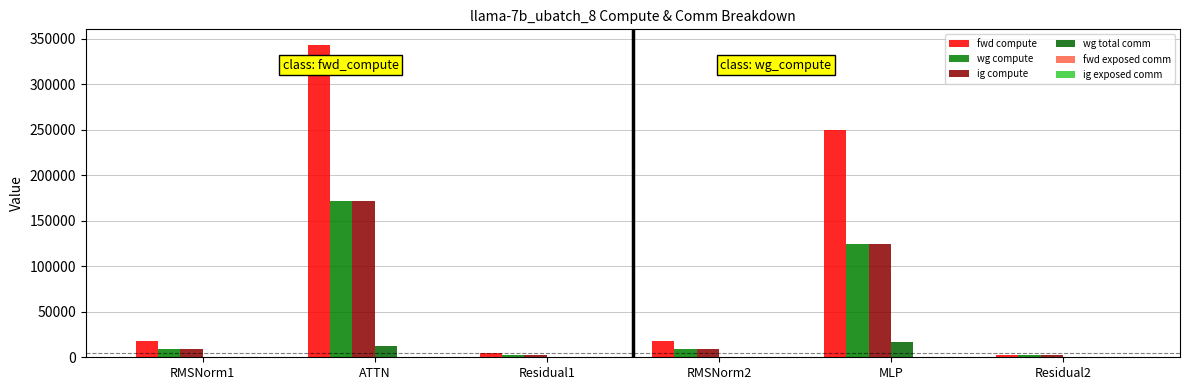

What is the label of the 5th bar from the right?

ATTN